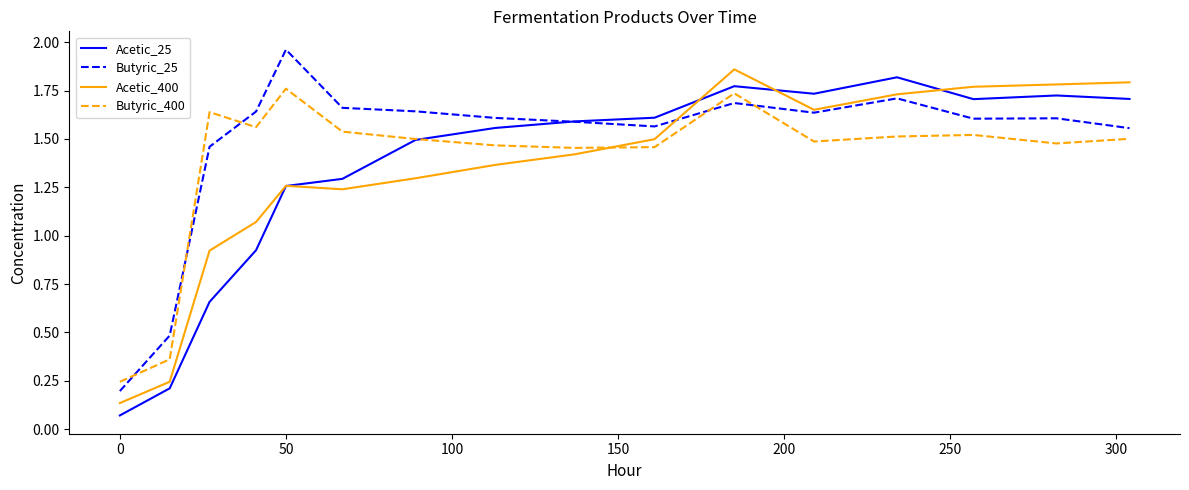

After their last crossing, which series has the higher values: Butyric_400 or Acetic_400?

Acetic_400